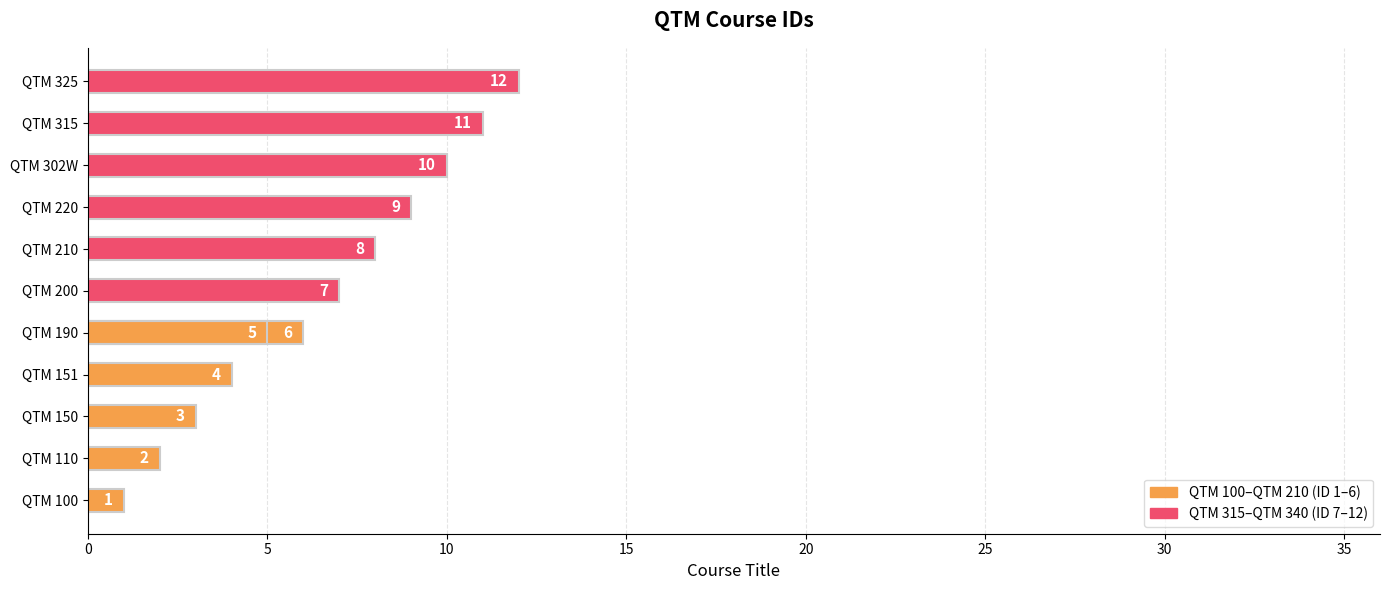

How many data points are less than 7?

6